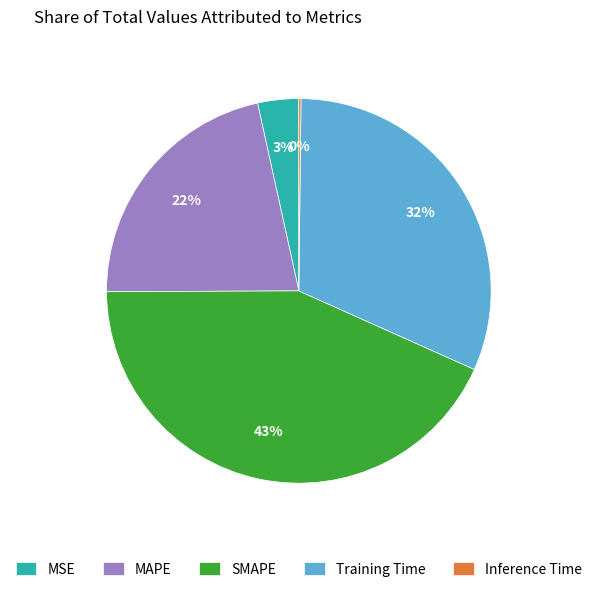

To the nearest percent, what is the average slice percentage?

20%